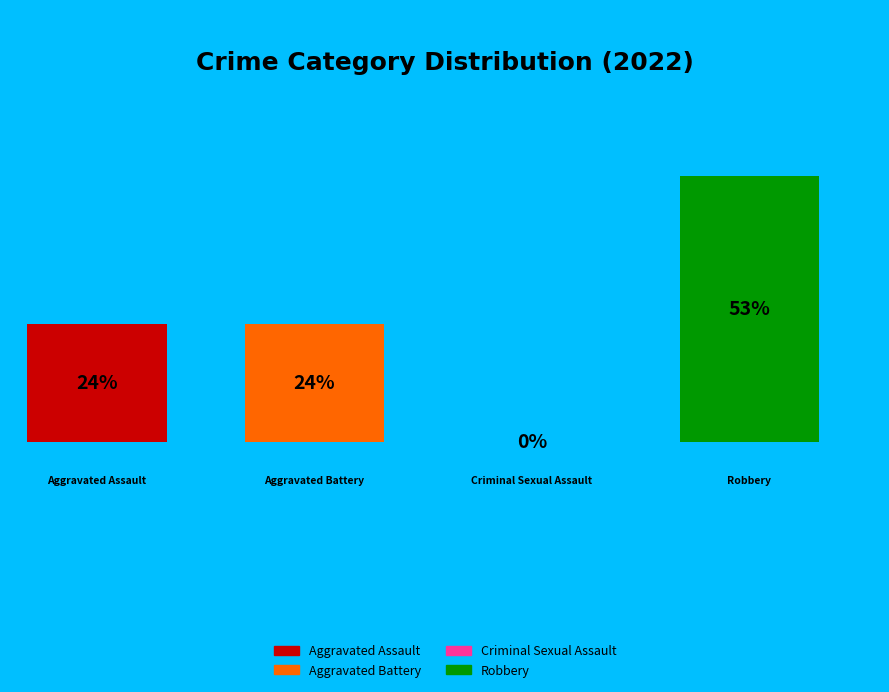

Between Aggravated Battery and Criminal Sexual Assault, which is larger?

Aggravated Battery